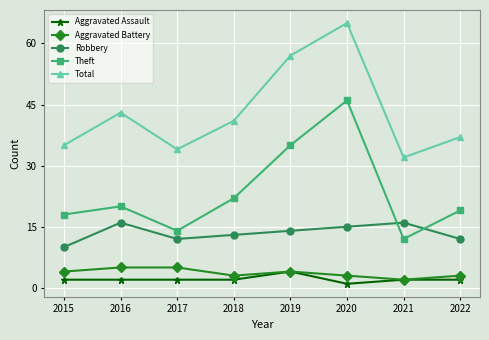

Is this an area chart (filled region under the line)?

No